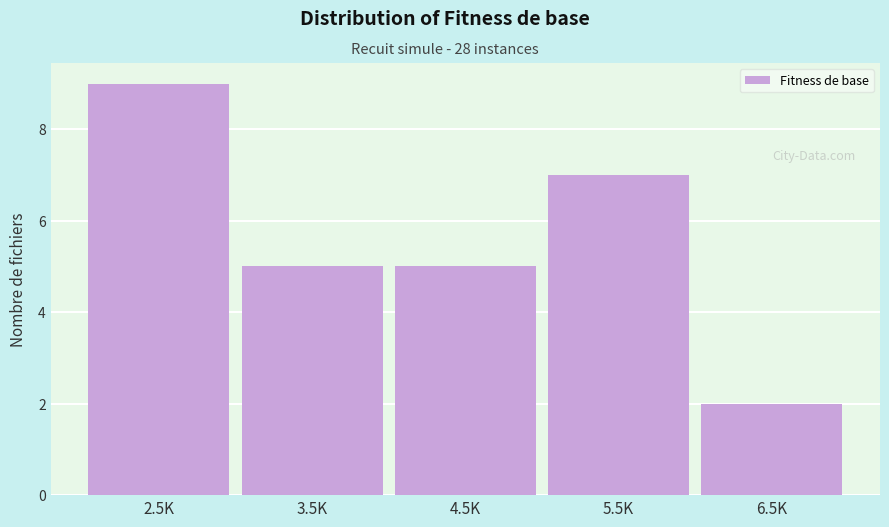

Reading left to right, what are all the values shown in this chart?

2.5K=9	3.5K=5	4.5K=5	5.5K=7	6.5K=2